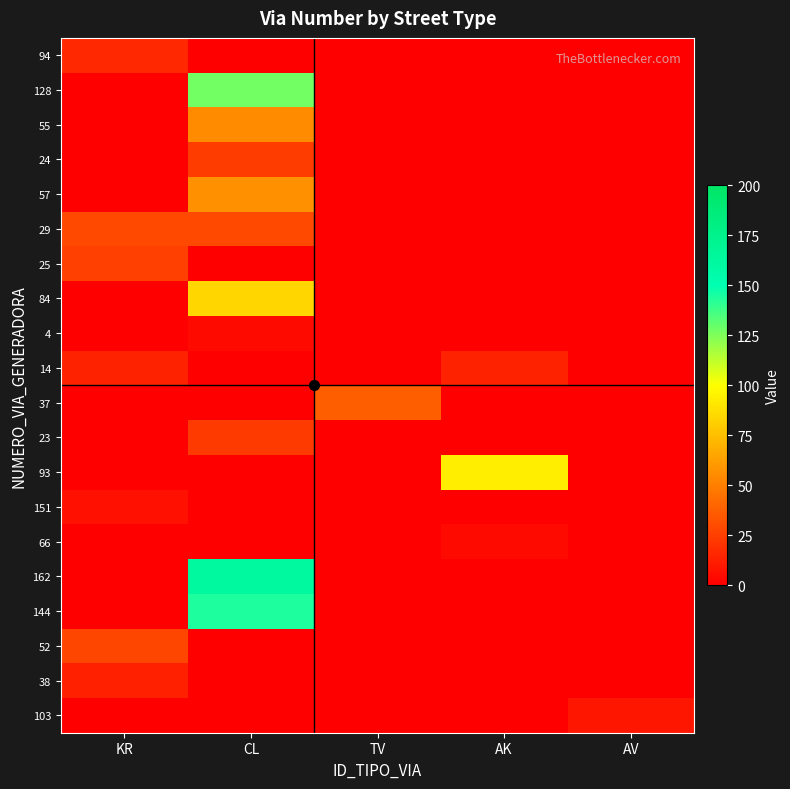

Which category has the lowest value across all series?

CL